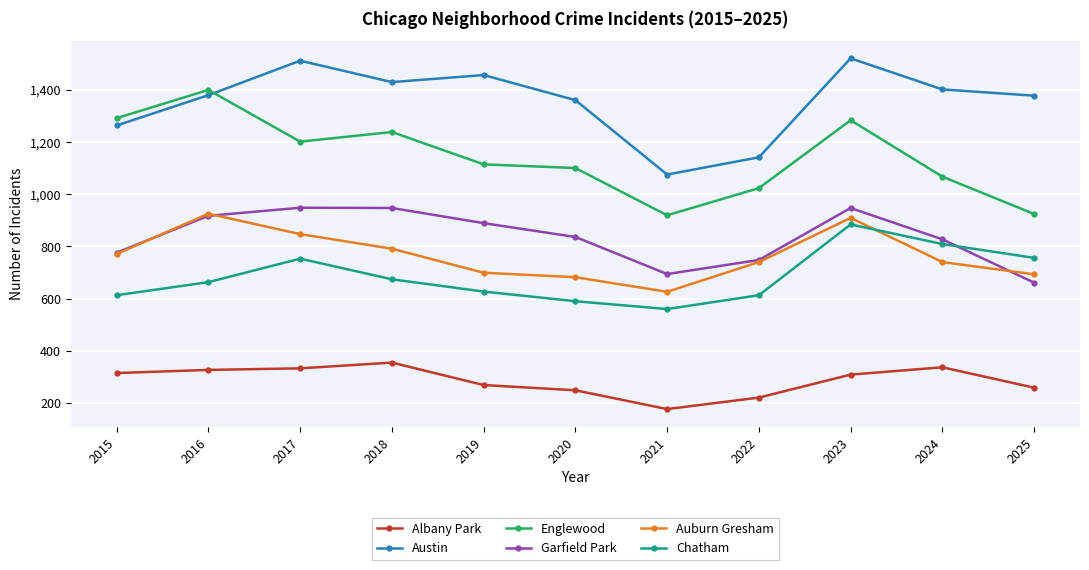

The value of Austin at 2015 is 1263. True or false?

True